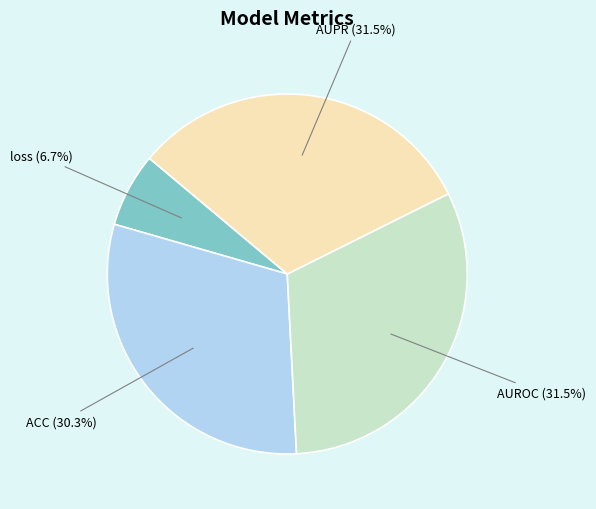

Is there any slice that represents more than half of the pie?

No